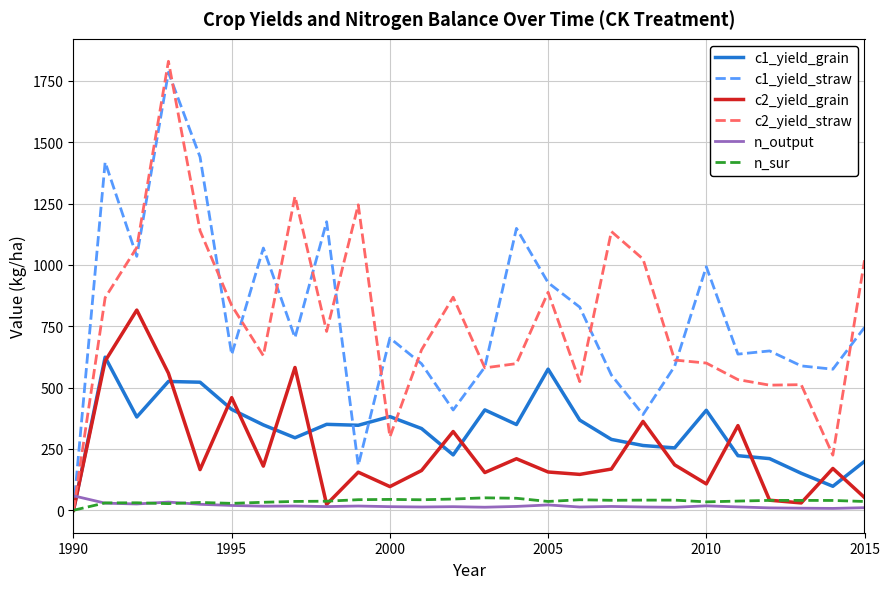

How many values in c1_yield_straw are above zero?

25